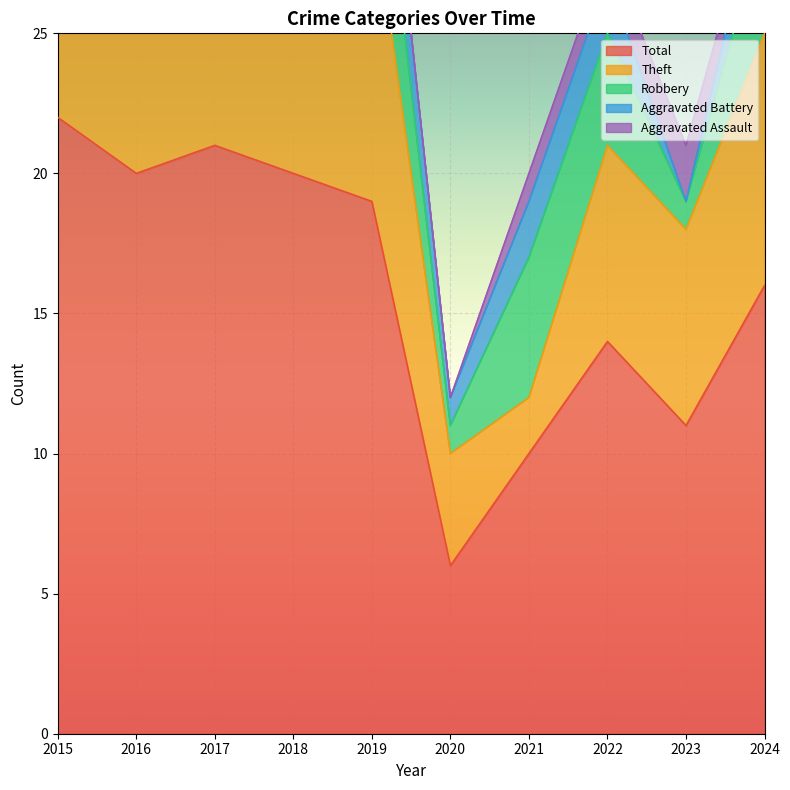

Which series has the largest total across all categories?

Total